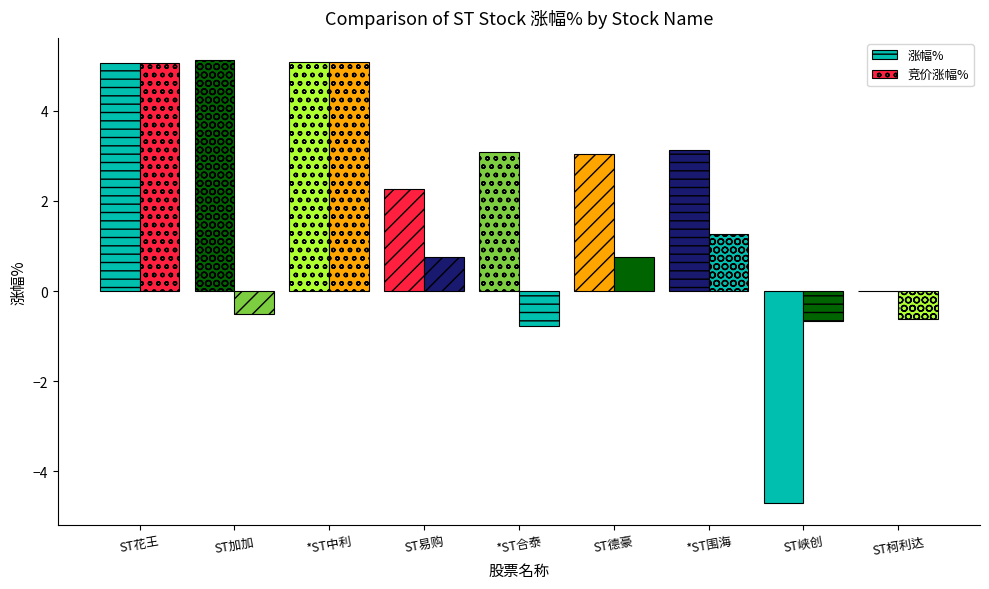

Reading left to right, what are all the values shown in this chart?

涨幅%: 5.1	5.1	5.1	2.3	3.1	3.0	3.1	-4.7	0.0
竞价涨幅%: 5.1	-0.5	5.1	0.8	-0.8	0.8	1.3	-0.7	-0.6